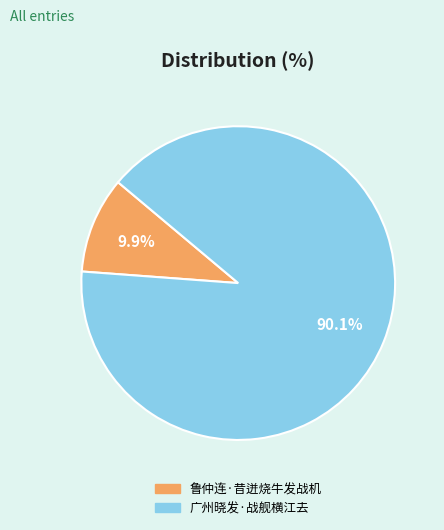

To the nearest percent, what is the combined percentage of 鲁仲连·昔迸烧牛发战机 and 广州晓发·战舰横江去?

100%